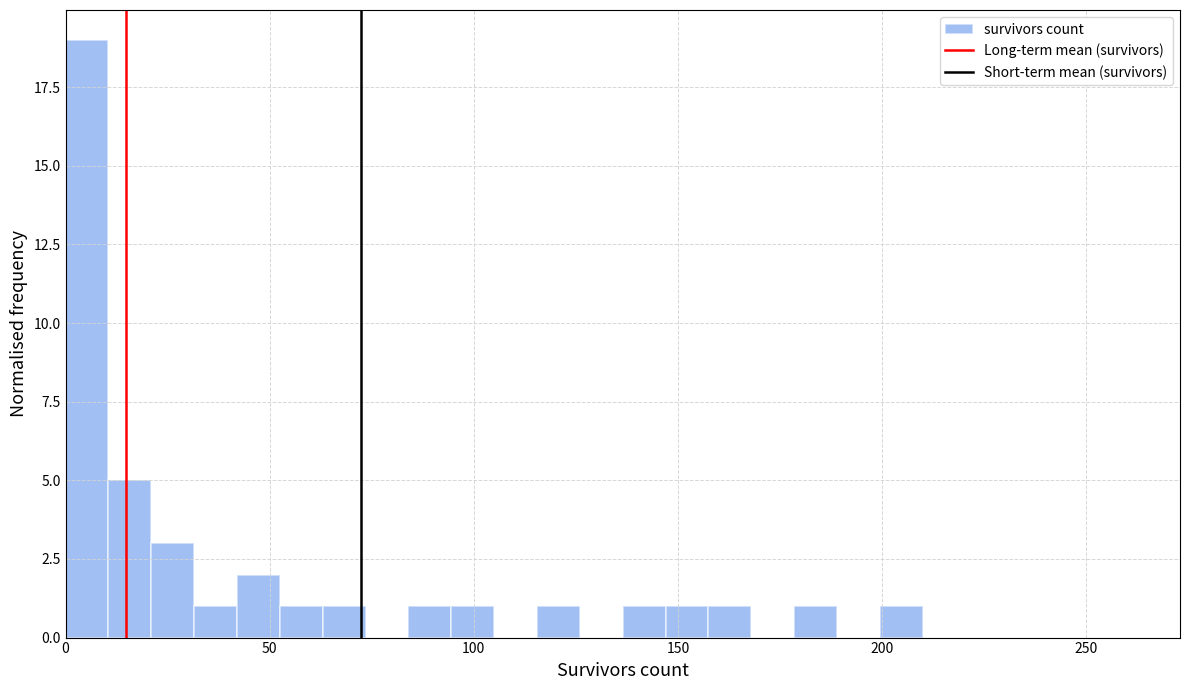

Around what value on the x-axis is the tallest bar? Give the approximate position of its centre, as read against the axis.

5